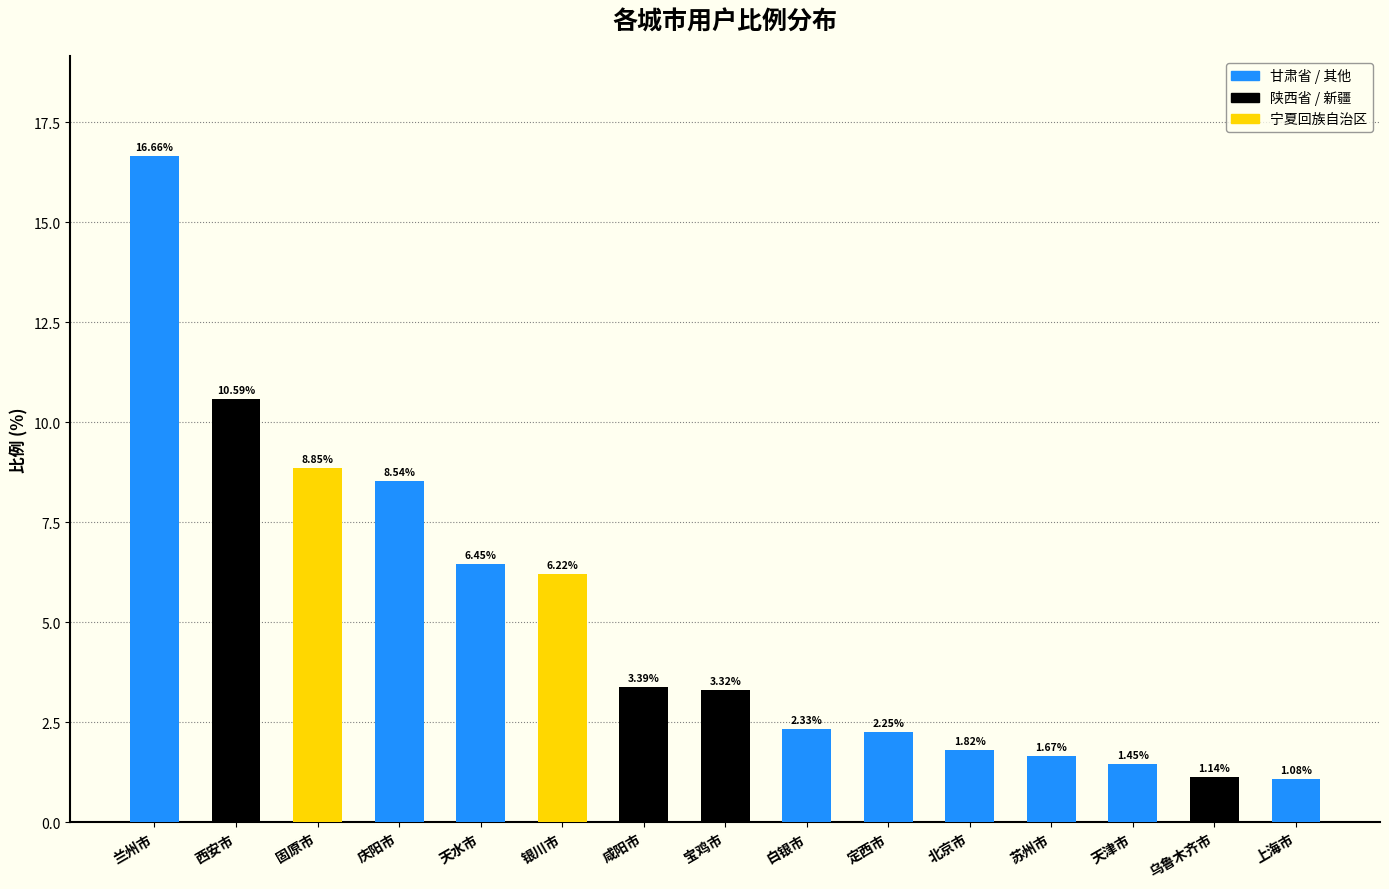

What is the sum of the values at 银川市 and 兰州市?

22.9